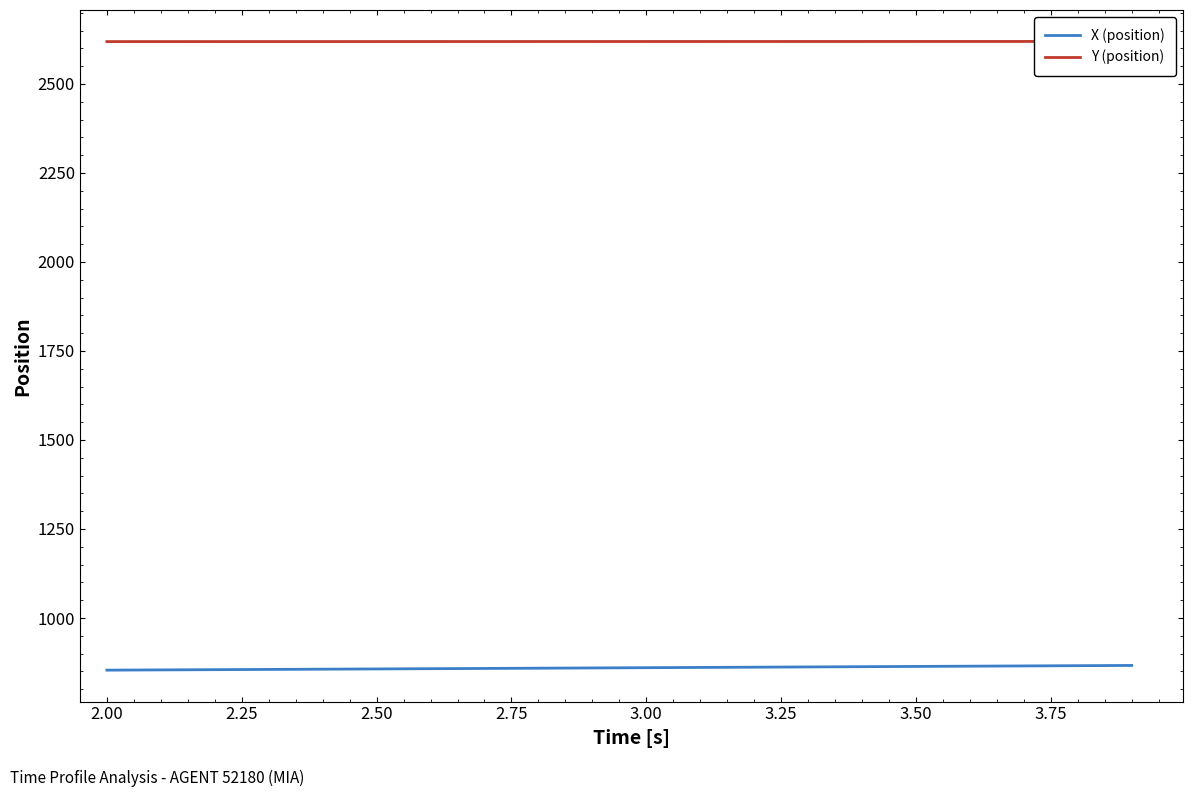

At which label does X (position) first exceed 860?

3.00